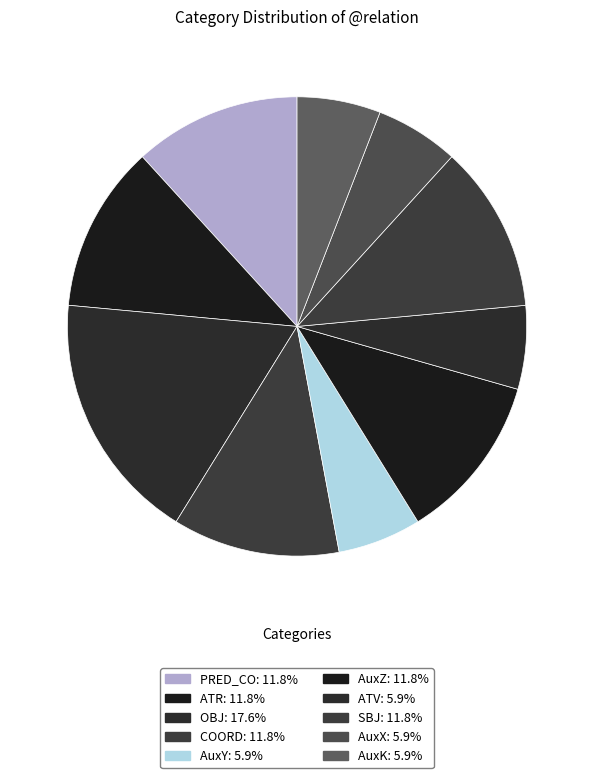

Which category has the smallest portion of the pie?

AuxY